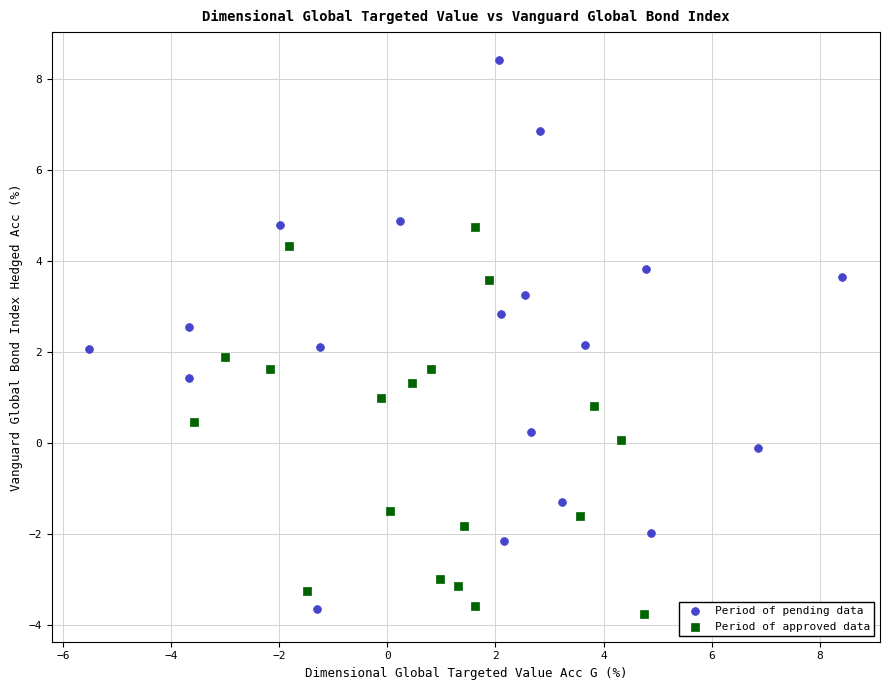

Which series reaches the maximum Y coordinate?

Period of pending data